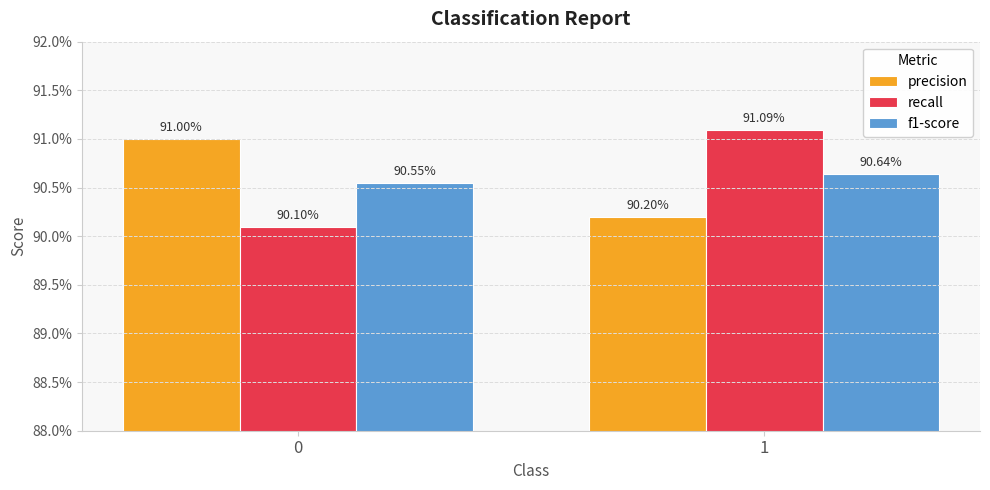

The value of recall at 1 is 1.6. True or false?

False